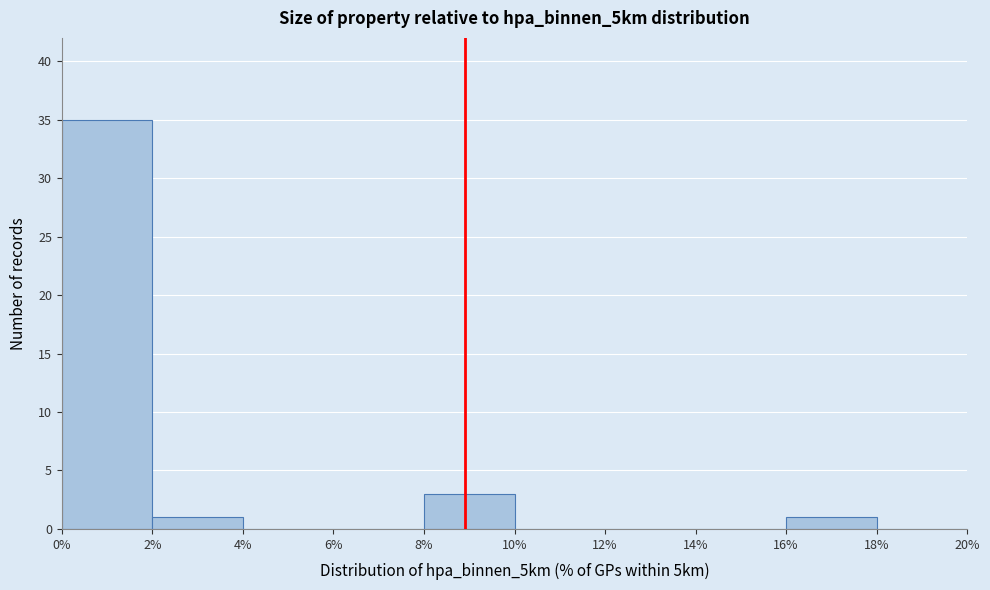

How tall is the bar that spans 0% to 2% on the x-axis? The values are not printed on the chart, so give them approximately, as read against the axis.

35